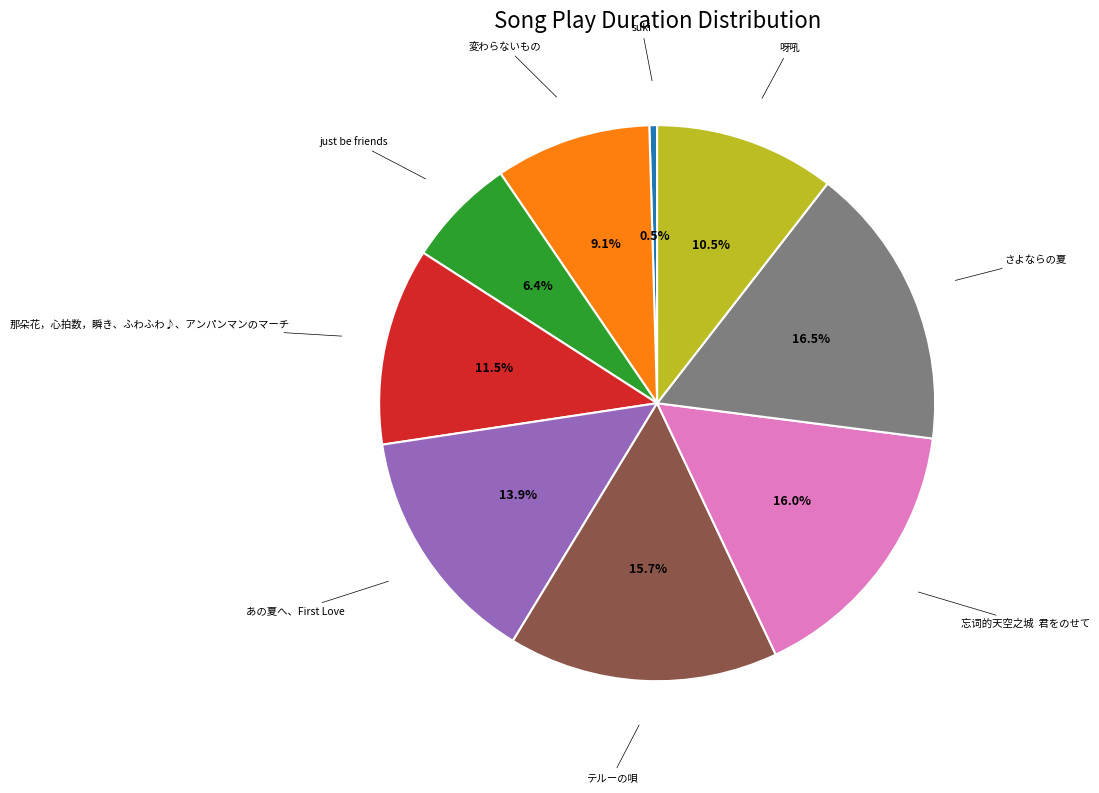

Does any single category account for the majority?

No